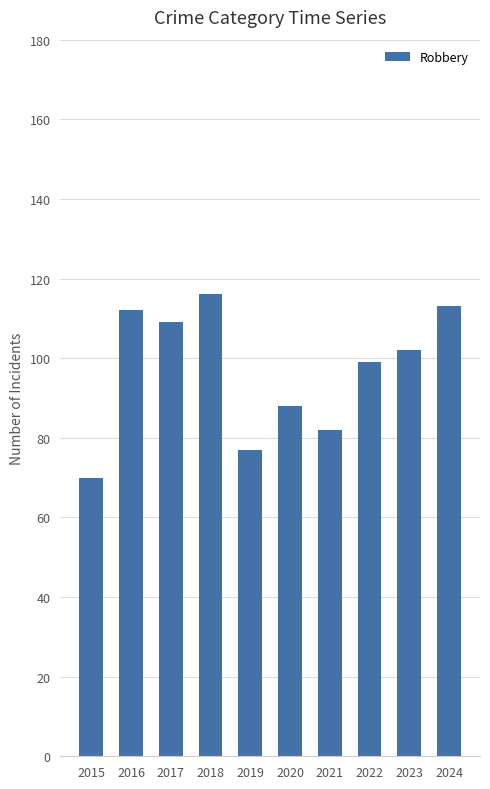

How many bars are there in total?

10